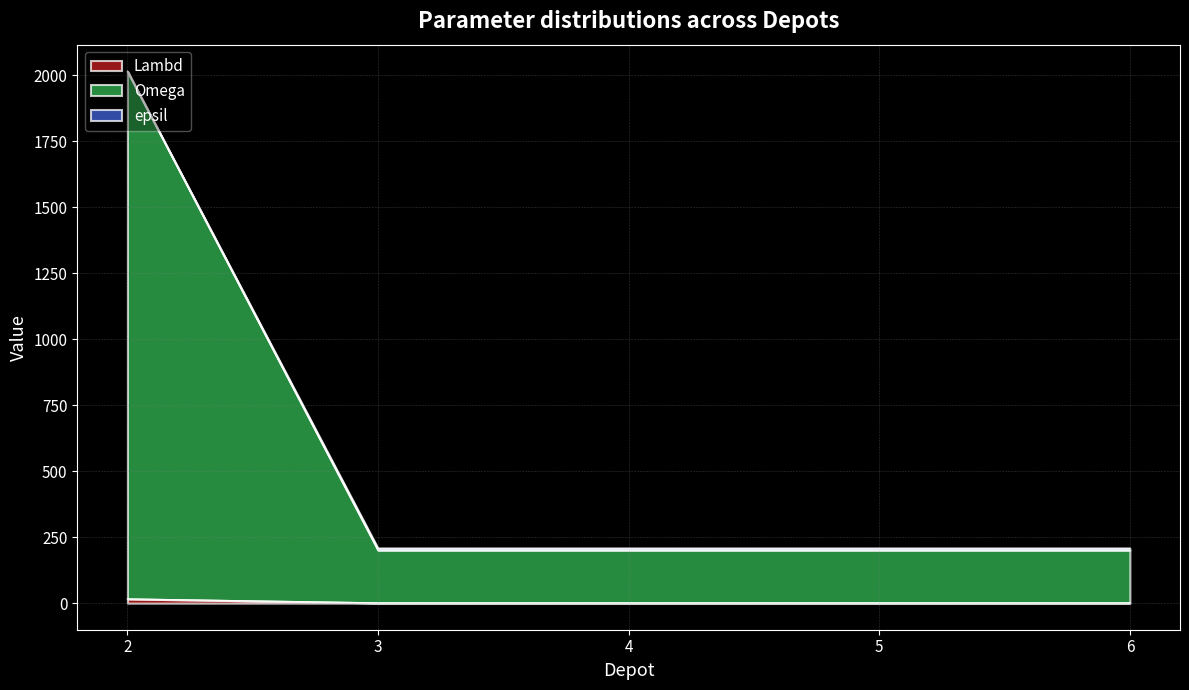

True or false: Lambd has more than 0 interior local peaks.

False